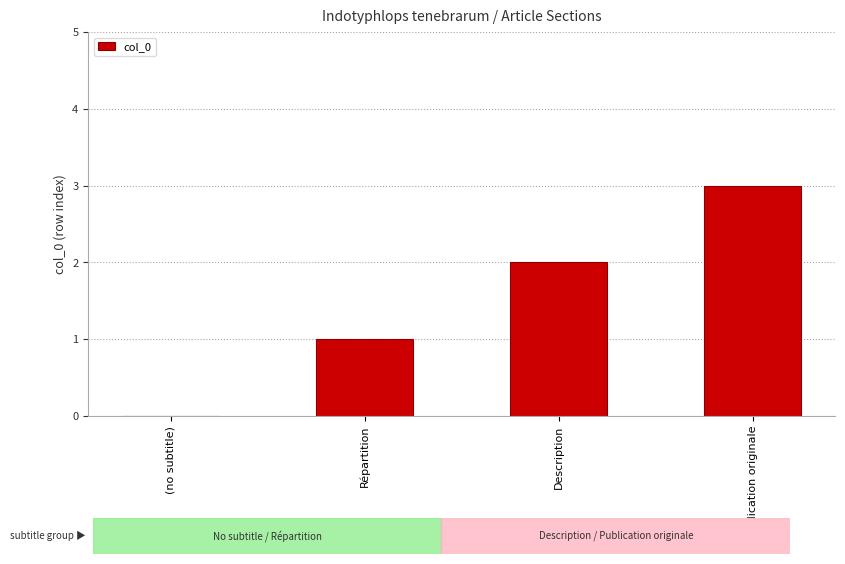

What is the greatest value displayed?

3